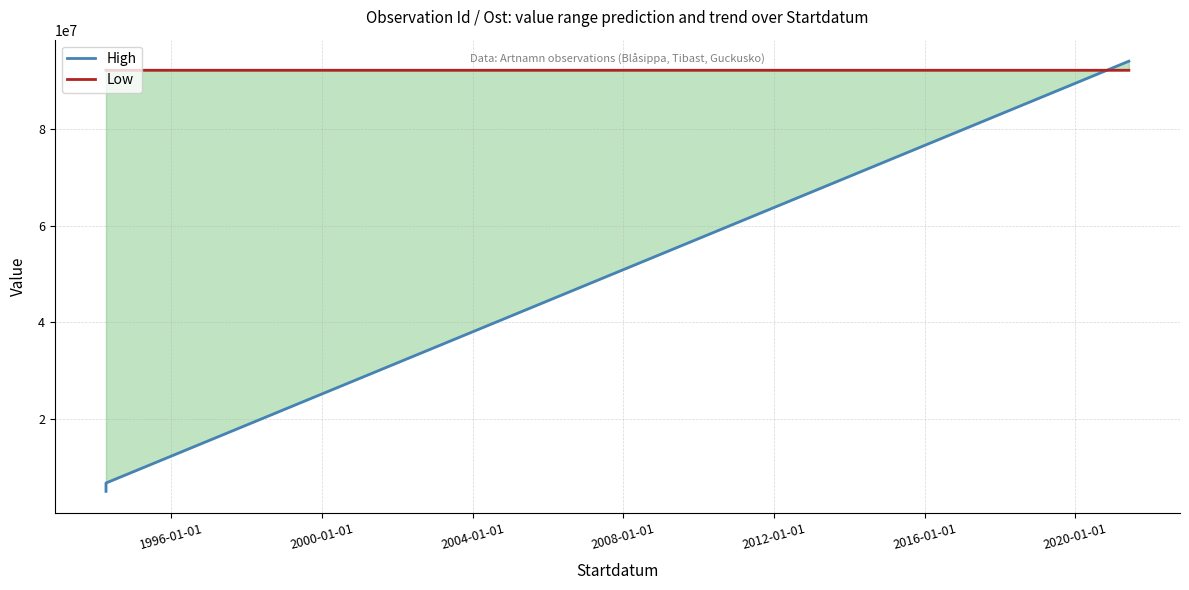

At 1996-01-01, list the series in order from smallest to largest.

High, Low